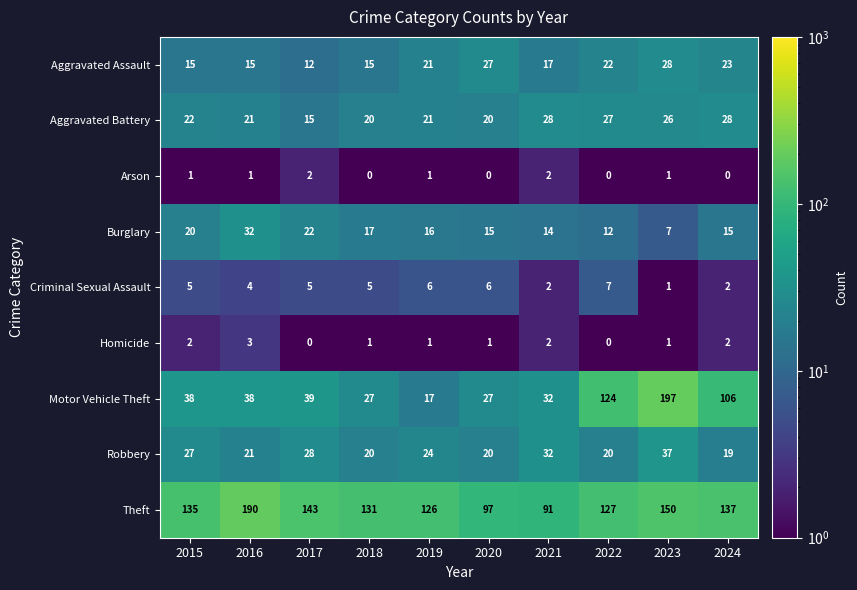

What is the greatest value displayed?

197